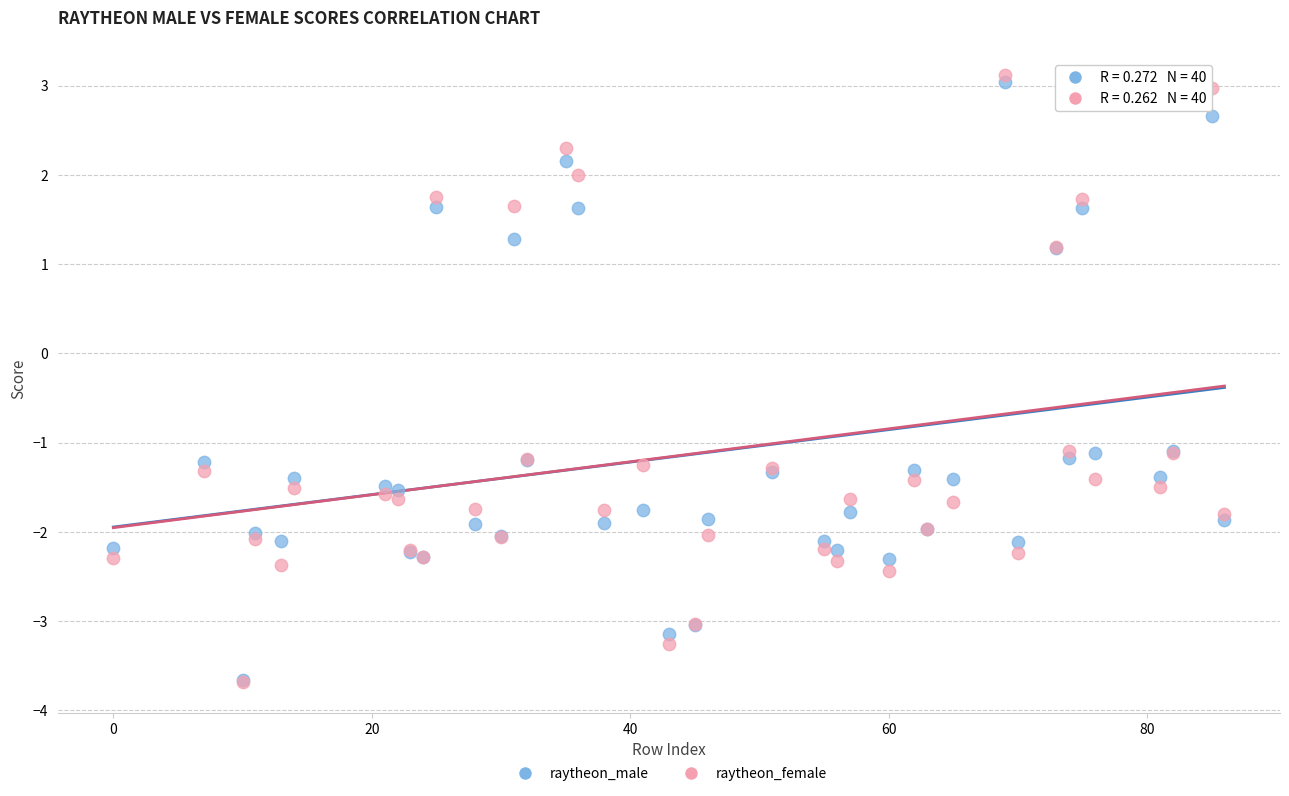

What are all the series names shown in the legend?

raytheon_male, raytheon_female